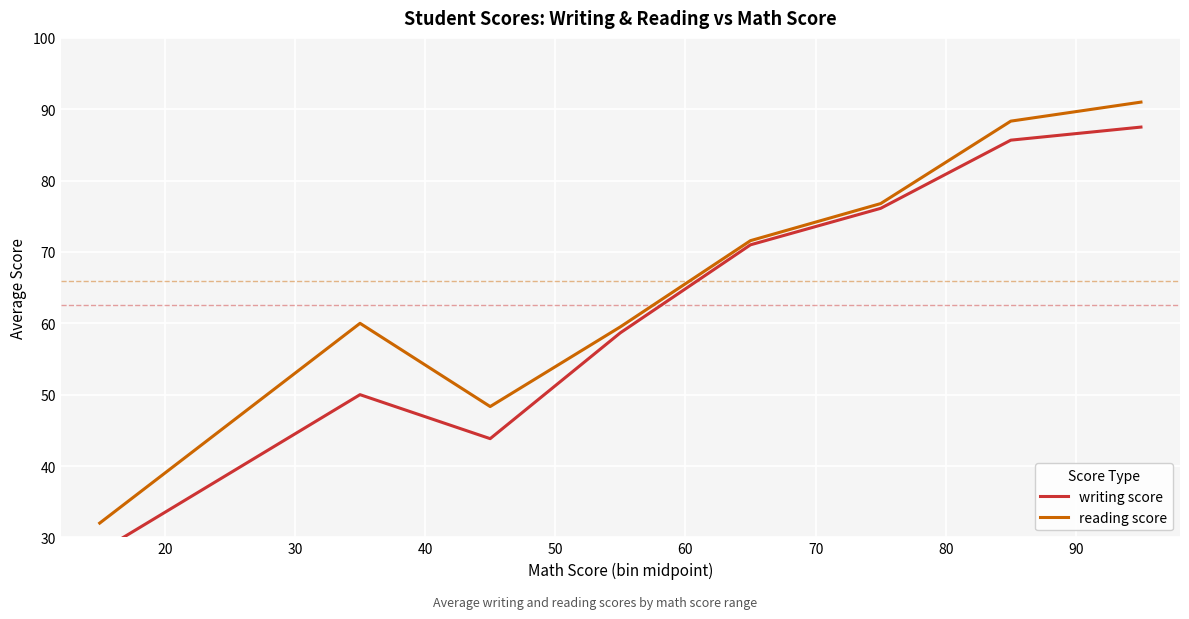

What is the difference between the highest and lowest values at 20?

10.0